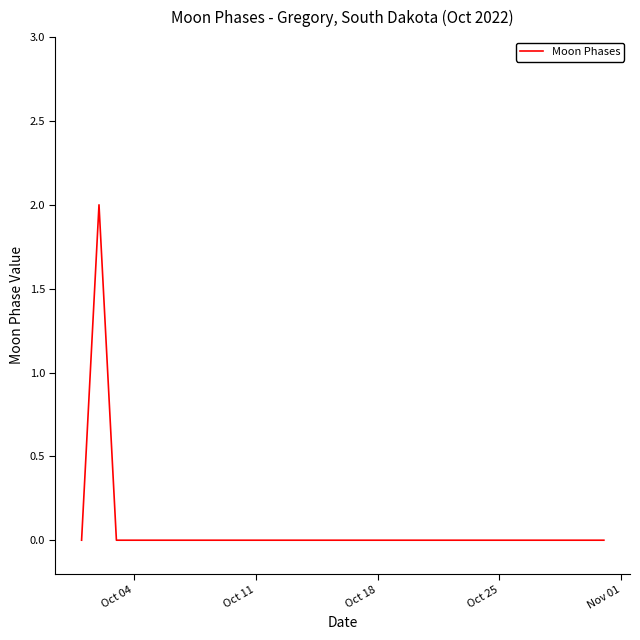

How many lines are shown in the chart?

1